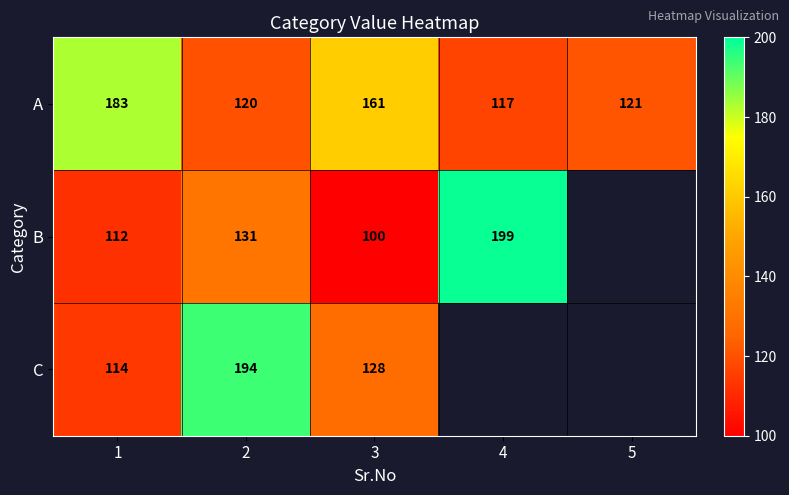

What is the difference between the second highest and second lowest values in the A series?

41